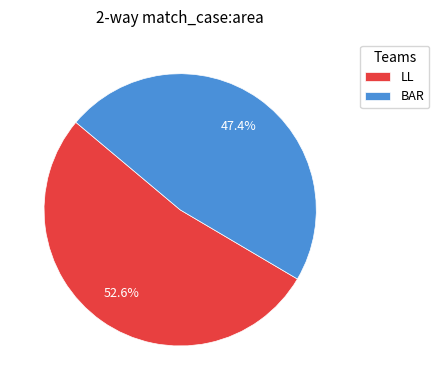

Which slice represents more than half of the pie?

LL